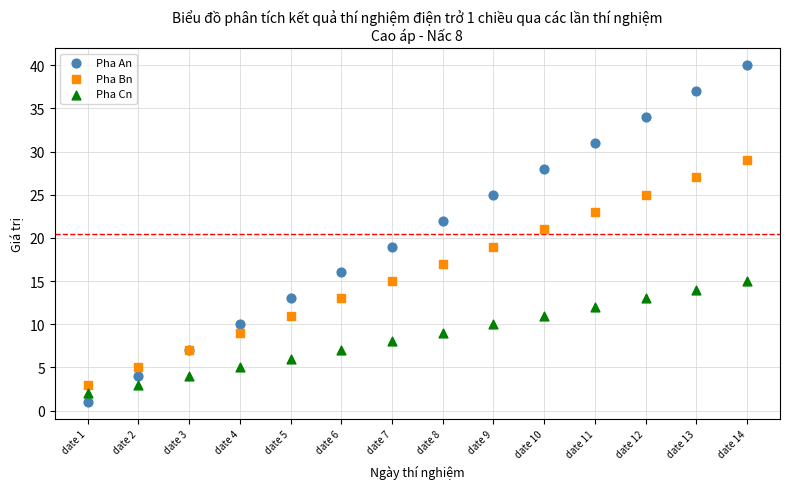

Which series has the largest Y range (max minus min)?

Pha An